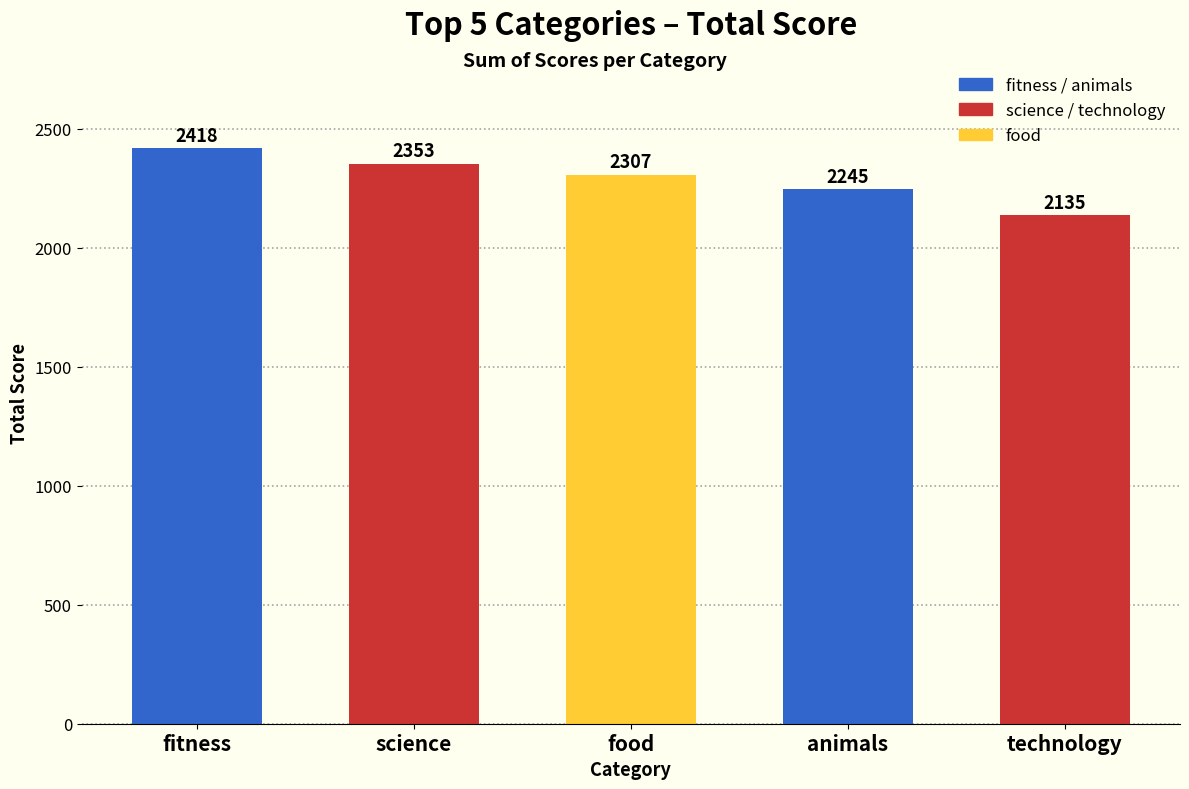

List the labels in order of value, smallest first.

technology, animals, food, science, fitness